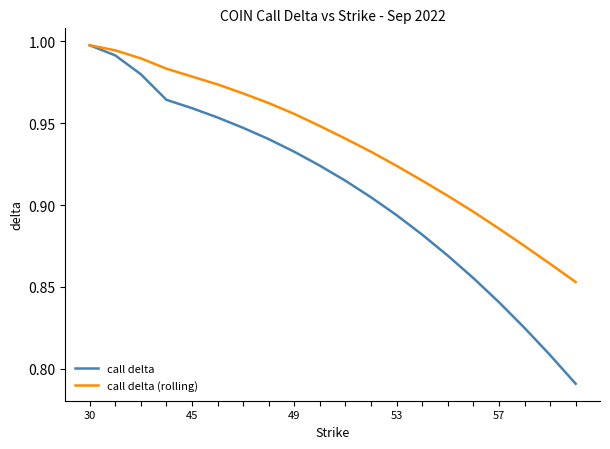

Which series has the widest spread of values?

call delta